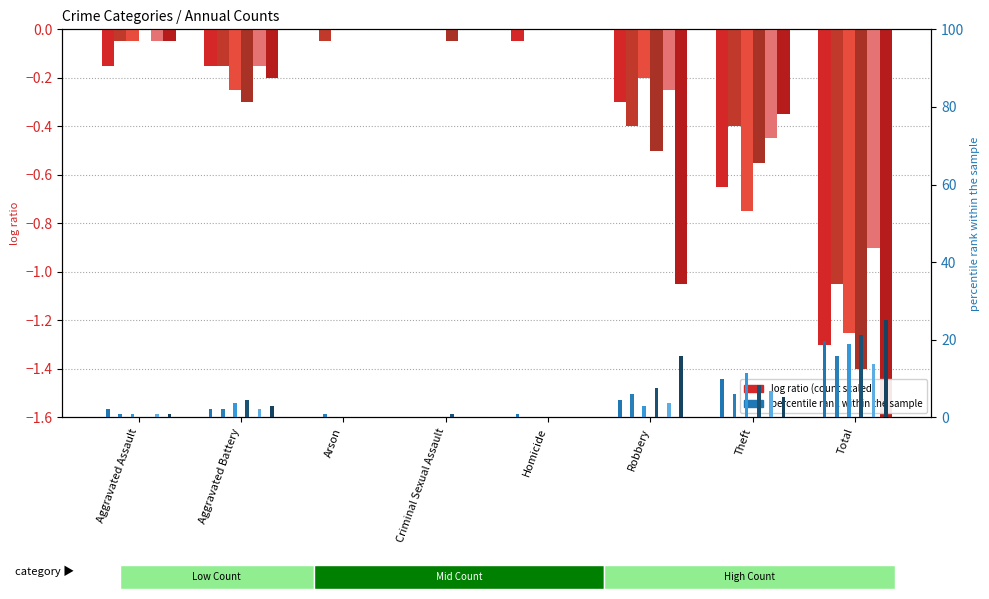

Does the chart contain any negative values?

Yes